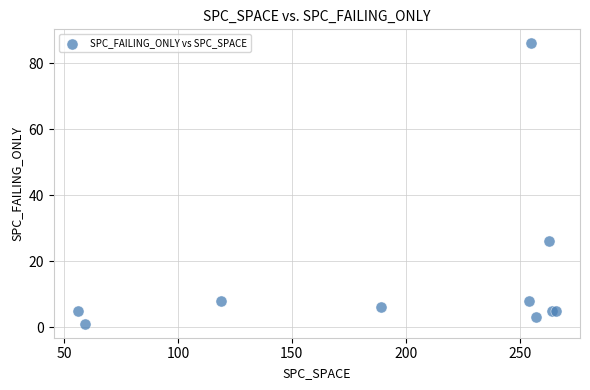

What Y value in the scatter plot is closest to 43?

26